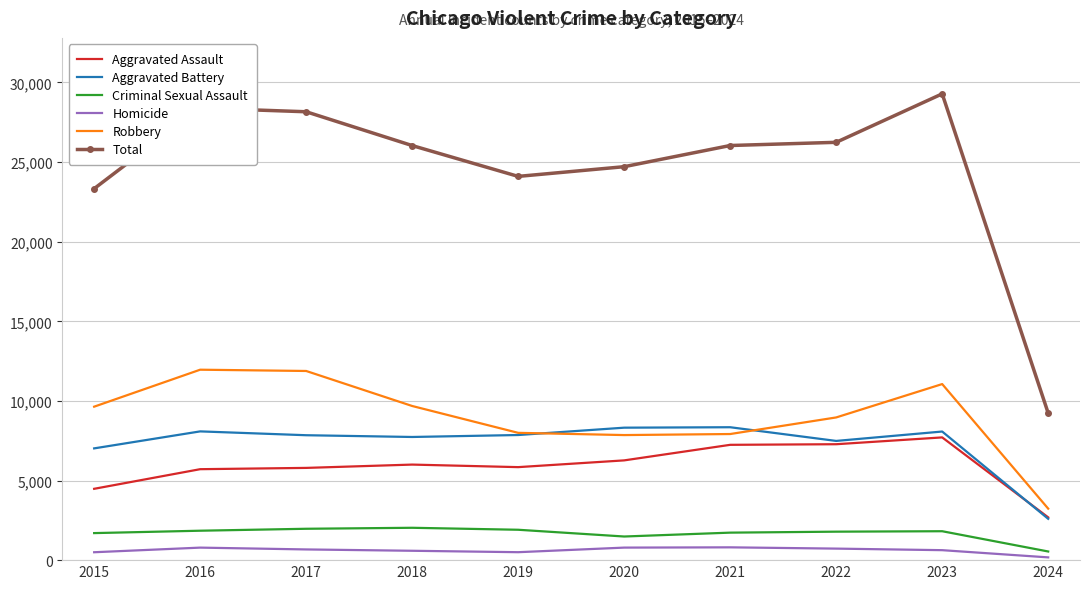

True or false: Total and Aggravated Battery cross at least once.

False